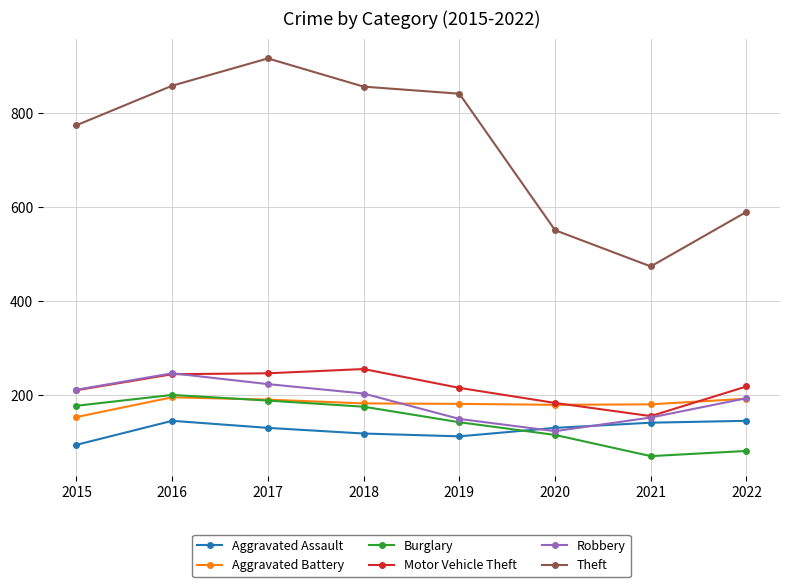

What is the sum of the Robbery values at 2016 and 2021?

400